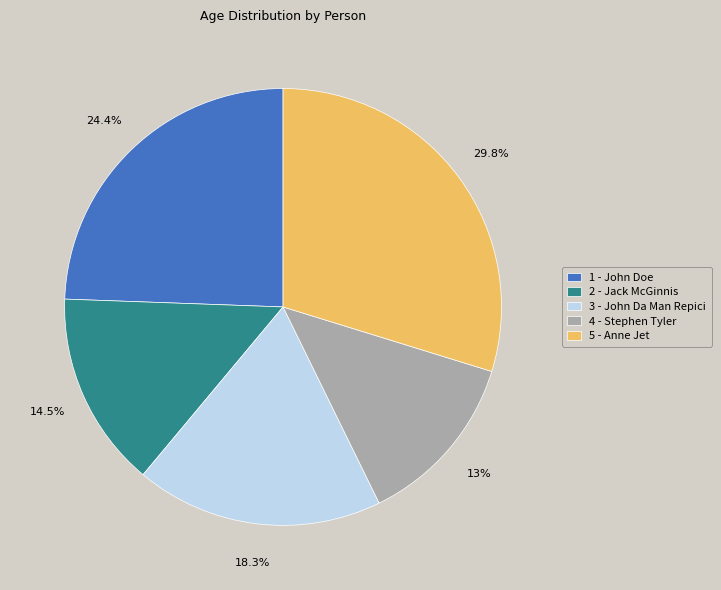

What is the smallest slice in the pie chart?

4 - Stephen Tyler